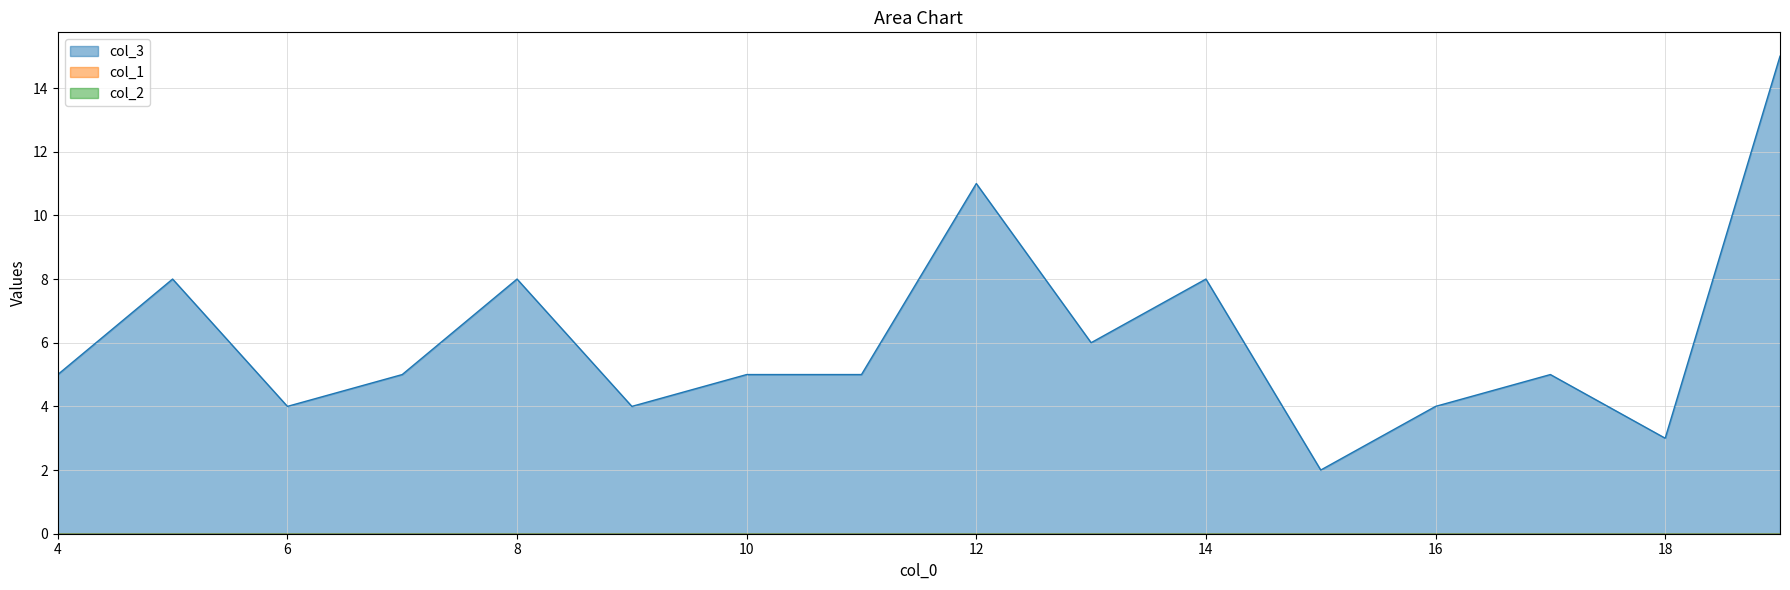

At which category does the chart reach its minimum across all series?

4